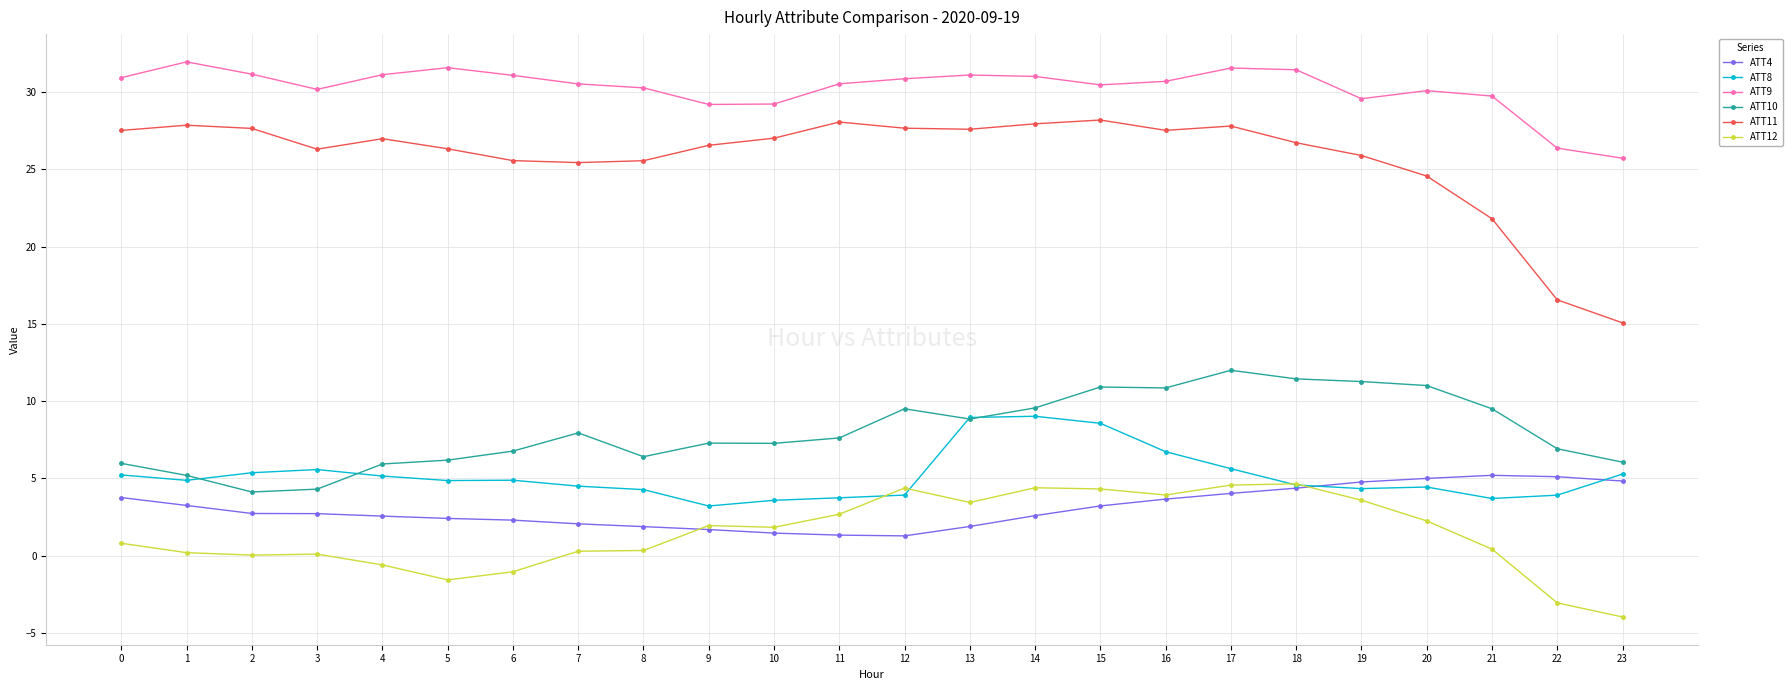

What is the lowest value of the ATT10 series?

4.1